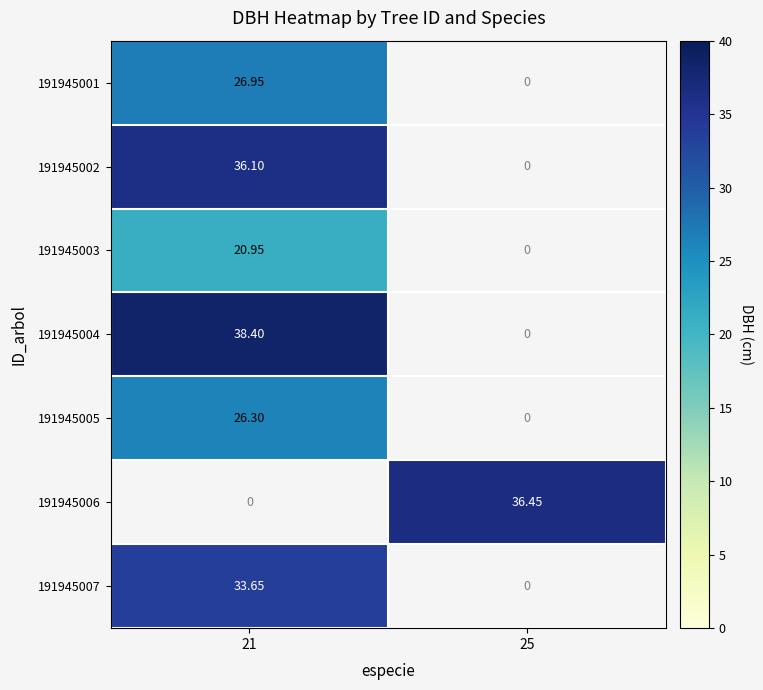

Is the value of 191945007 at 21 greater than the value of 191945004 at 21?

No